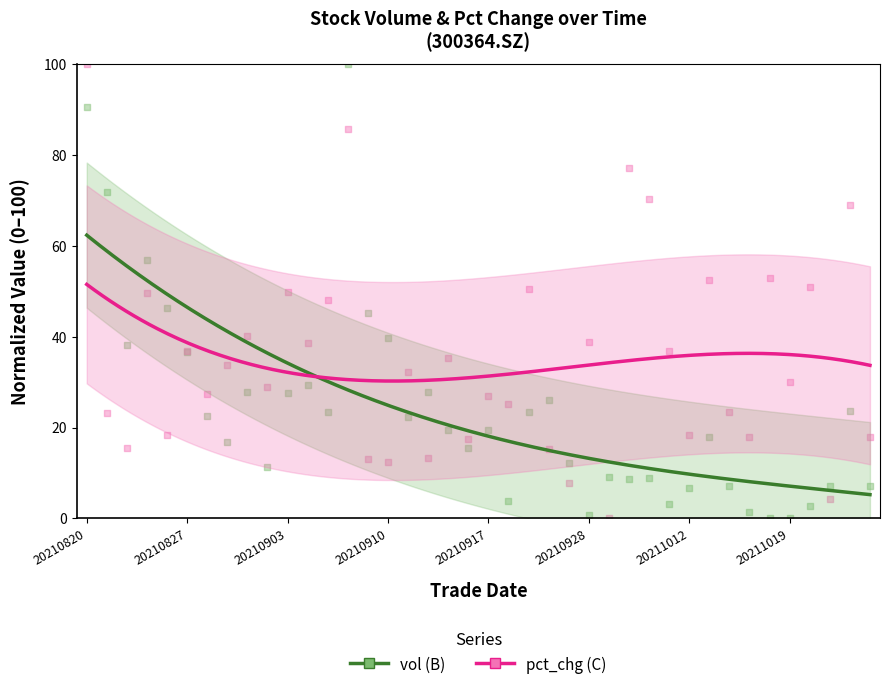

What are all the series names shown in the legend?

vol (B), pct_chg (C)